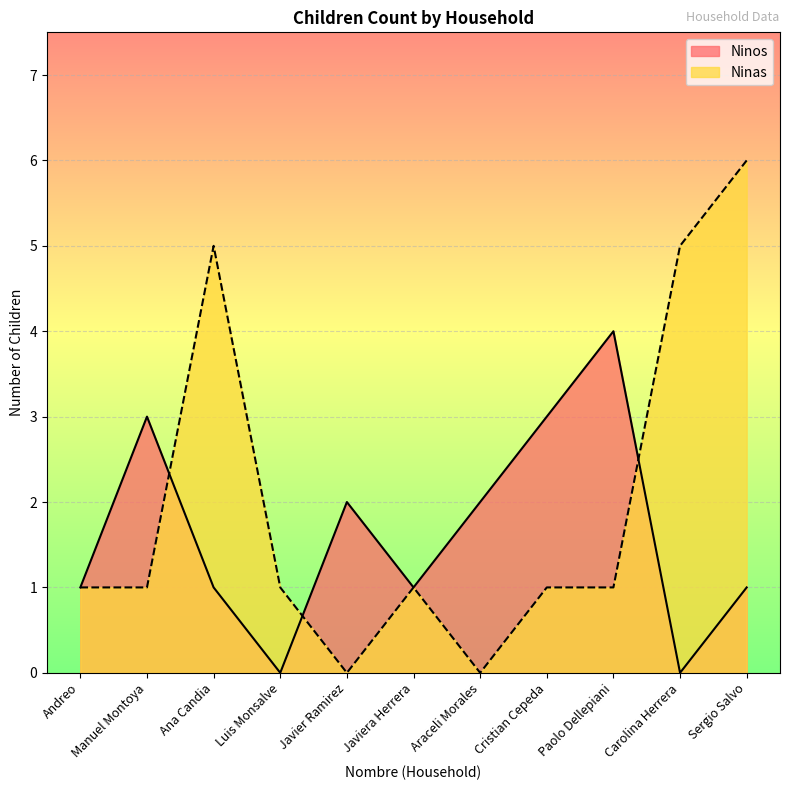

What is the approximate value of Ninas at Andreo?

1